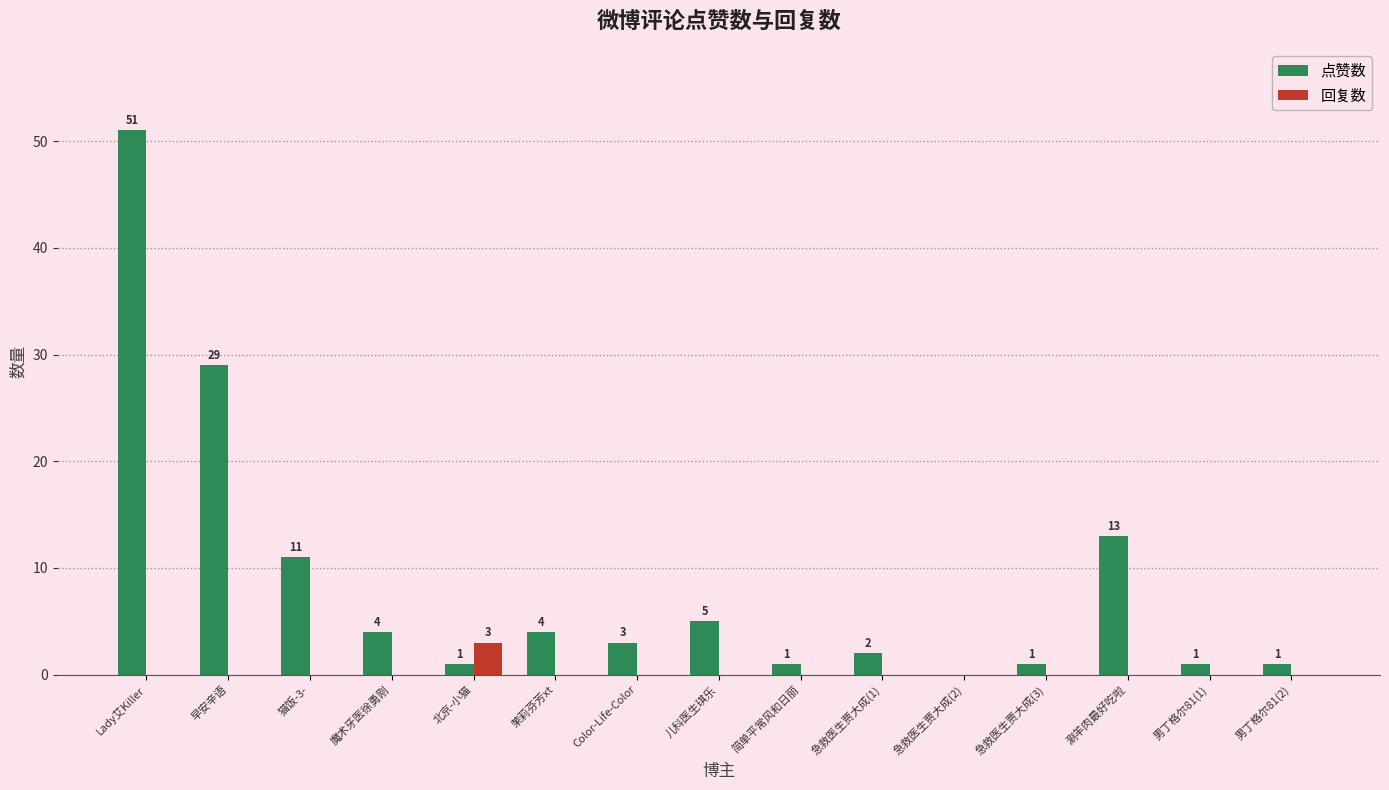

True or false: 回复数 has a value of -2 at 魔术牙医徐勇刚.

False